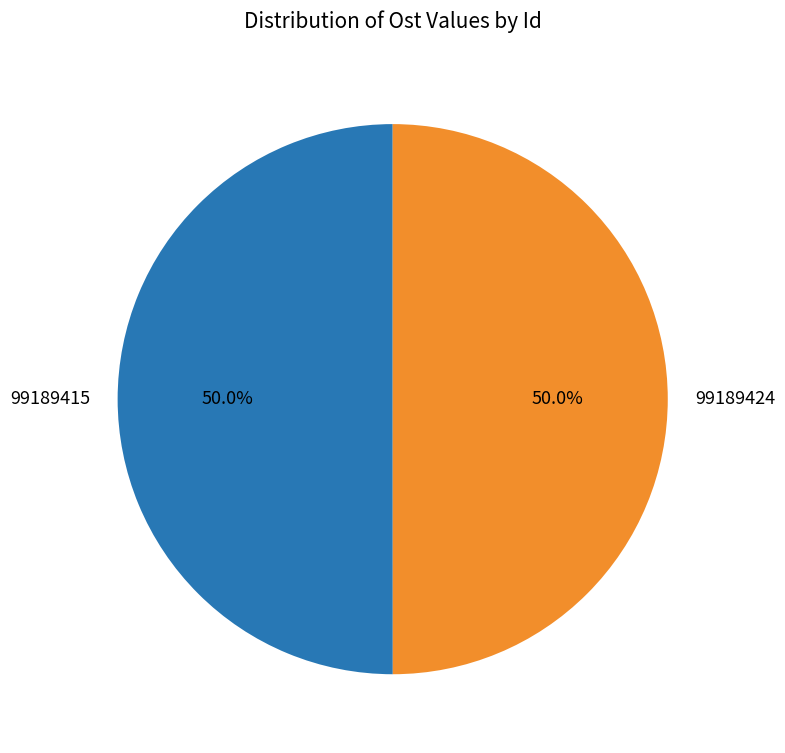

What is the ratio of the value at 99189415 to the value at 99189424?

1.0